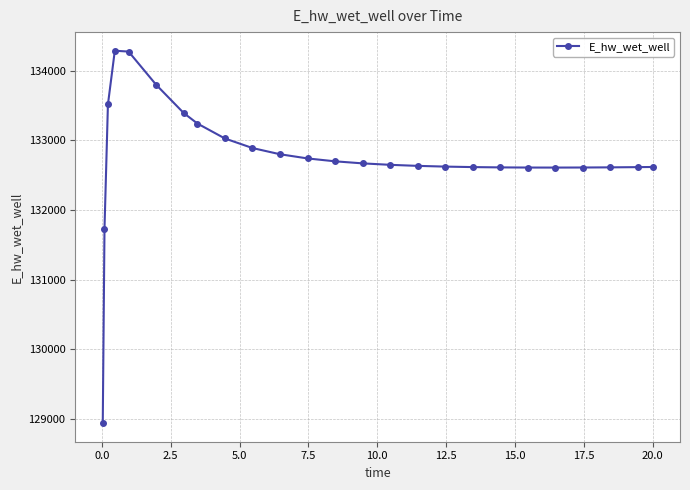

What is the greatest value displayed?

134284.1